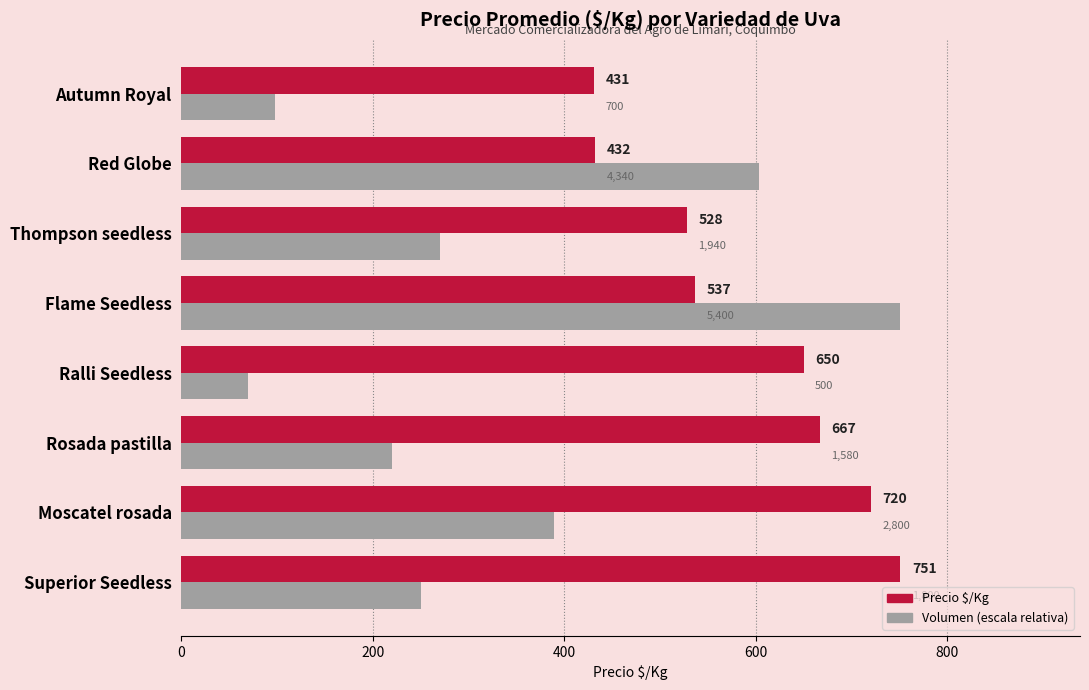

How many categories are shown in the chart?

8